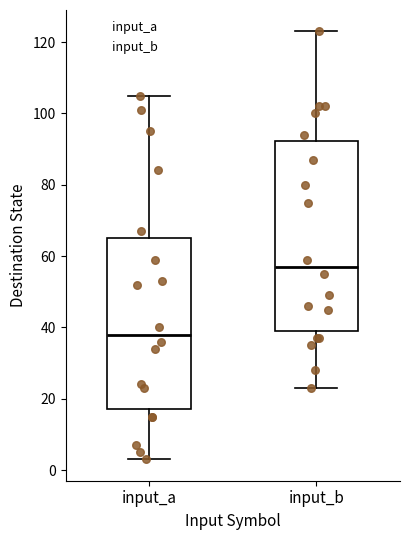

Reading left to right, transcribe this box plot: for each box, give where its median line is, the range the box spans, and where its two whiskers end, as read against the y-axis. The values are not printed on the chart, so give them approximately, as read against the axis.

input_a: median 38, box 18 to 66, whiskers 4 to 106
input_b: median 58, box 40 to 92, whiskers 24 to 124